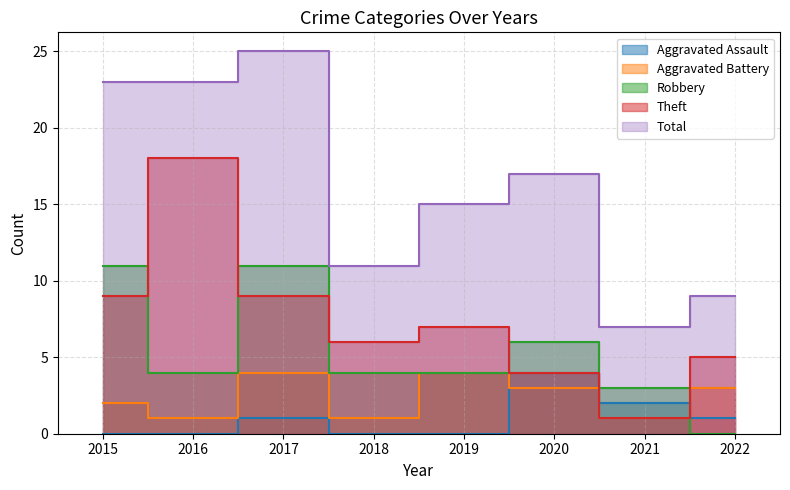

Which series has the largest range (max minus min)?

Total